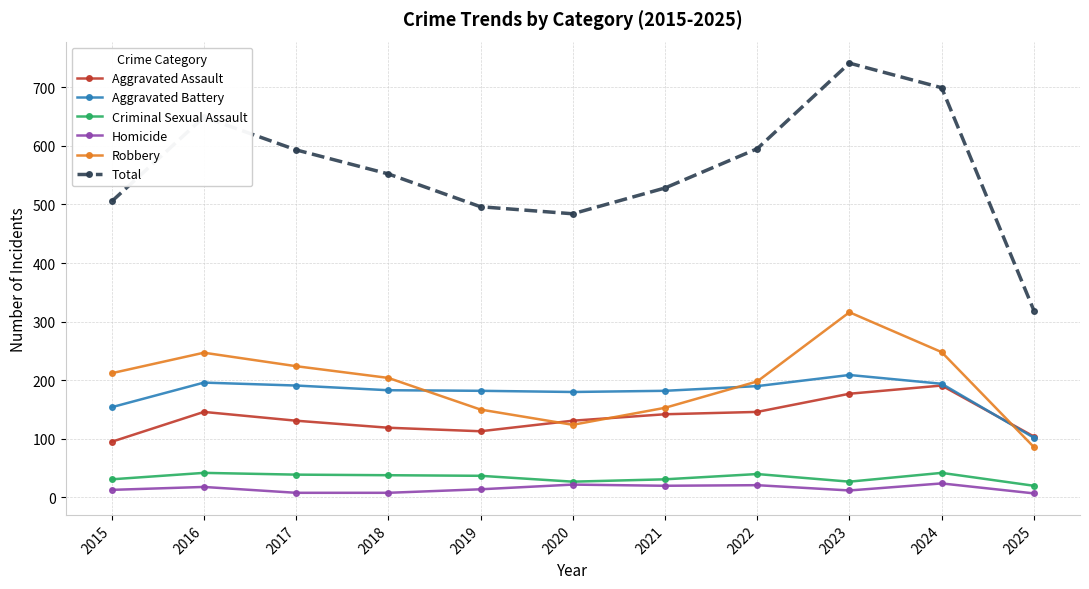

What are all the series names shown in the legend?

Aggravated Assault, Aggravated Battery, Criminal Sexual Assault, Homicide, Robbery, Total